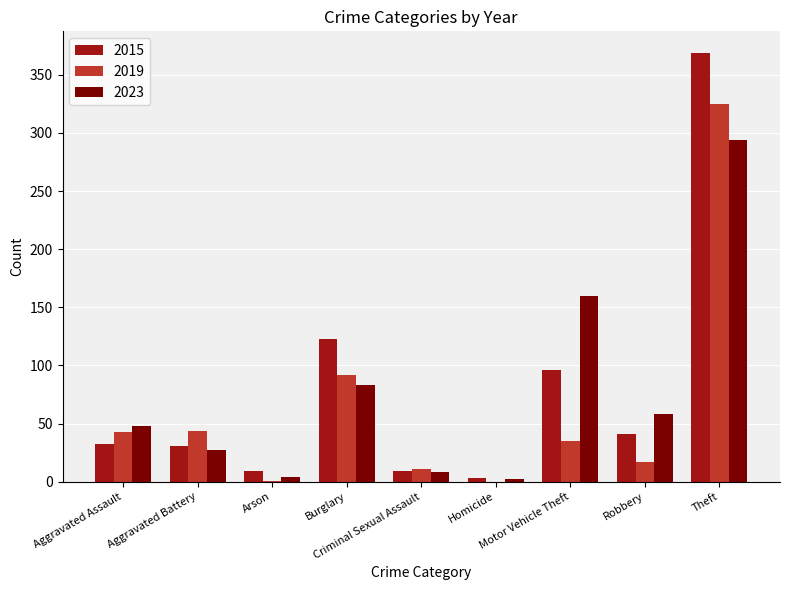

At which label does 2015 reach its peak?

Theft